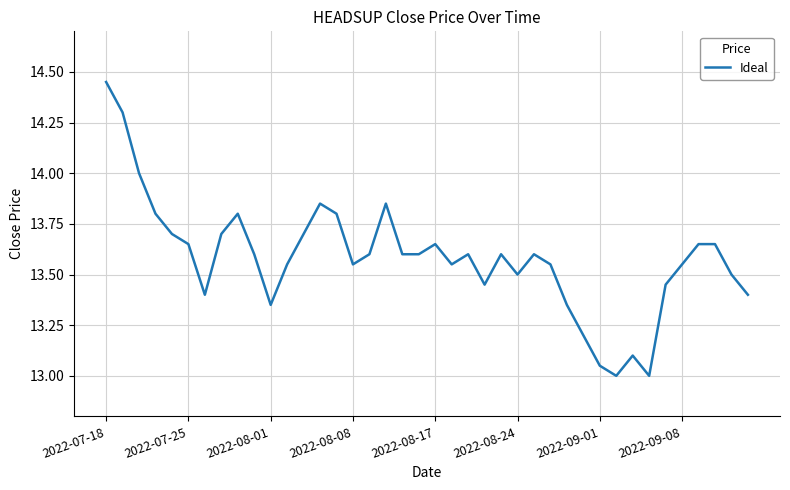

What is the smallest value displayed?

13.0